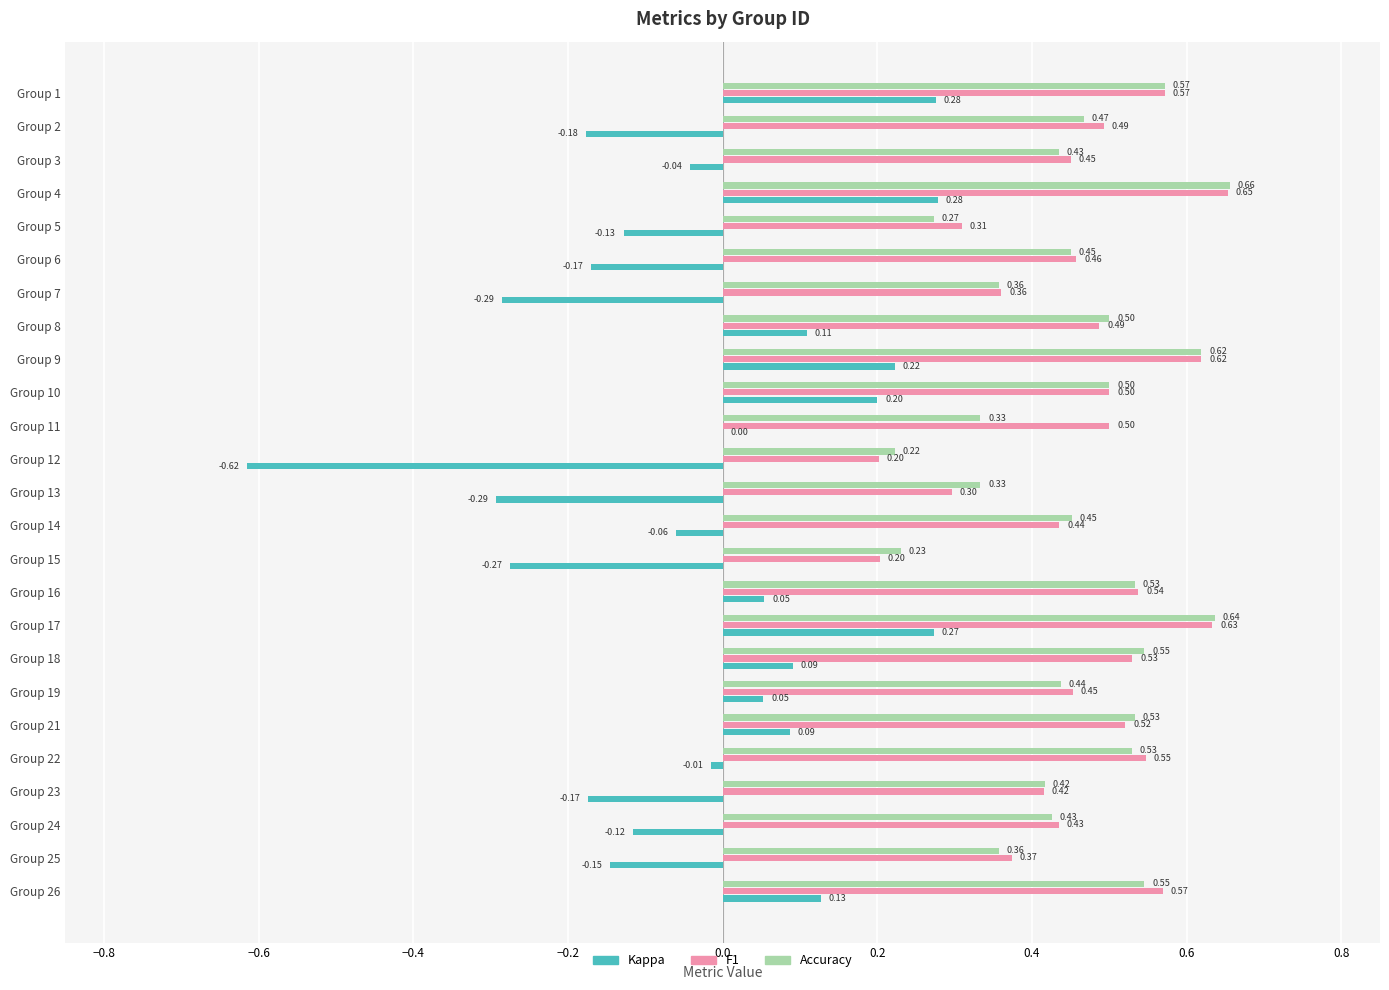

At which category is the sum across all series the highest?

Group 4